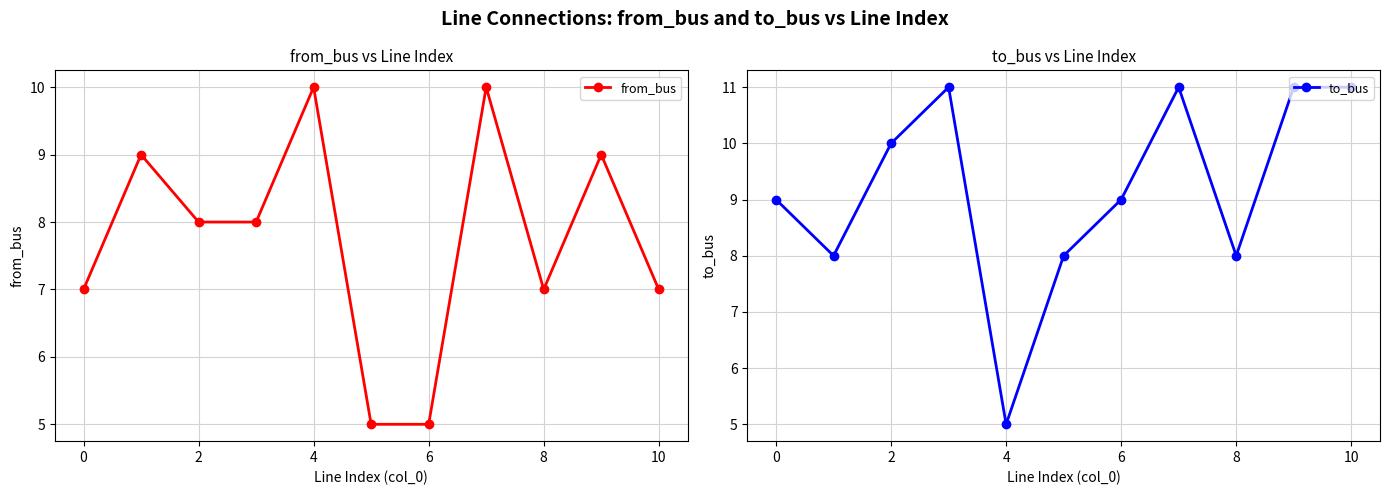

Rank the series by their maximum value, from lowest to highest.

from_bus, to_bus